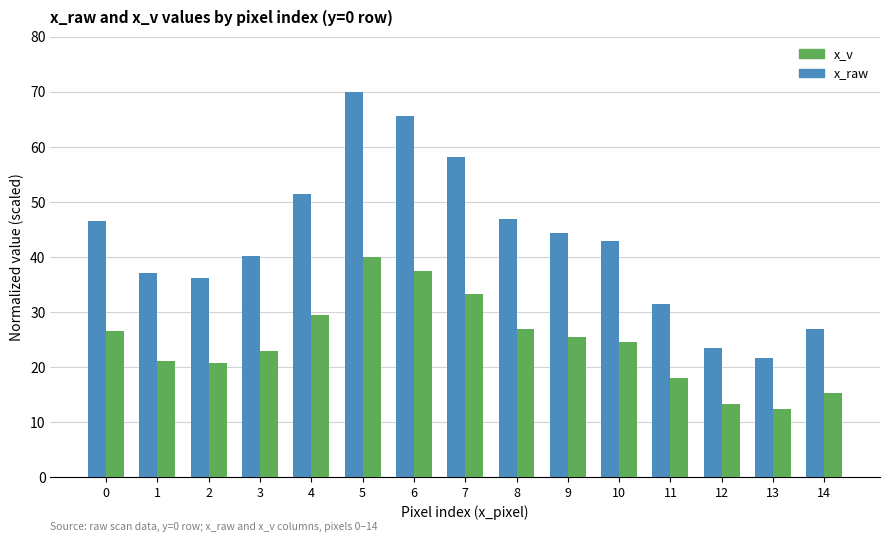

Which series has the largest total across all categories?

x_raw